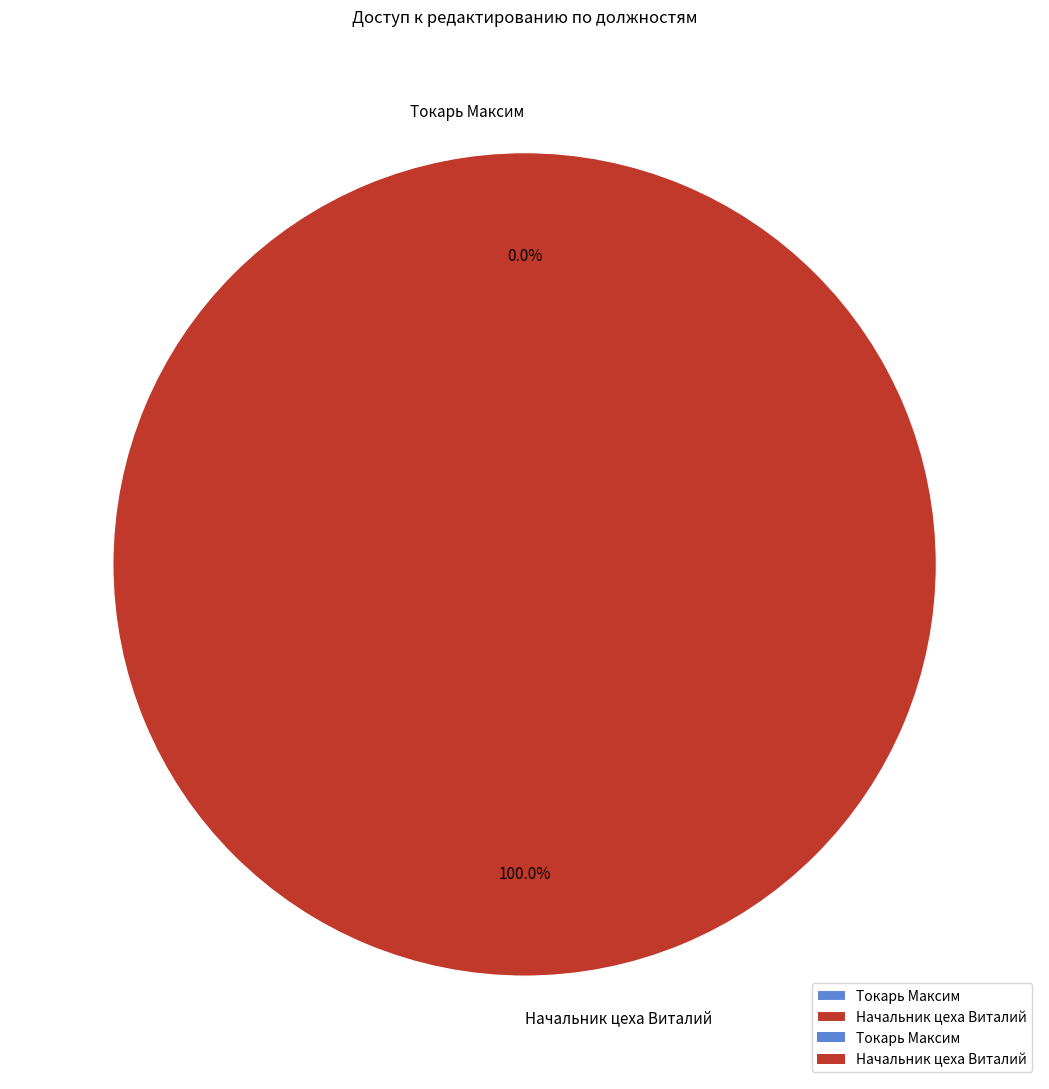

Count the number of slices in the pie.

2